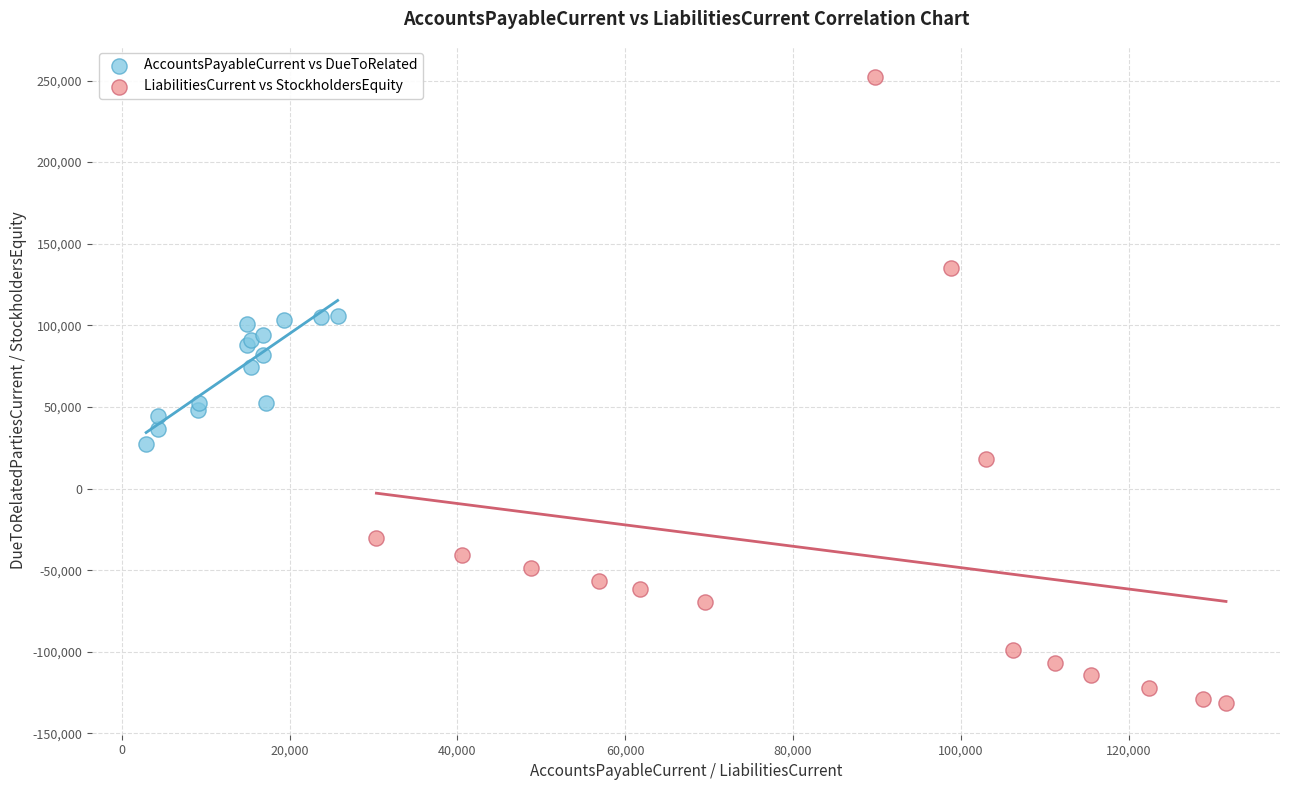

Which series has the largest Y range (max minus min)?

LiabilitiesCurrent vs StockholdersEquity